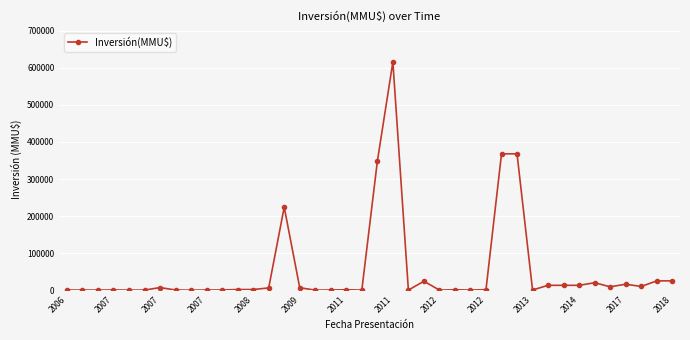

What is the difference between the maximum and minimum values?

615999